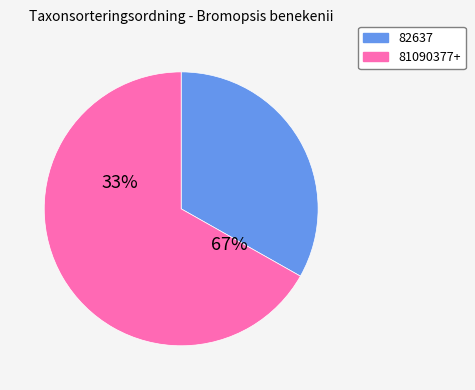

What is the smallest slice in the pie chart?

82637